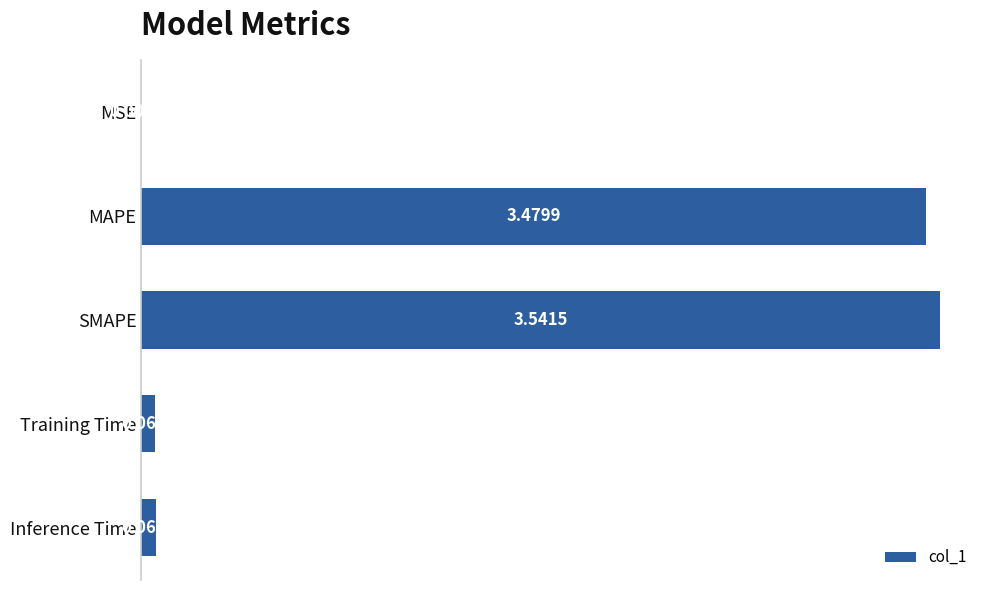

Does the chart contain stacked bars?

No